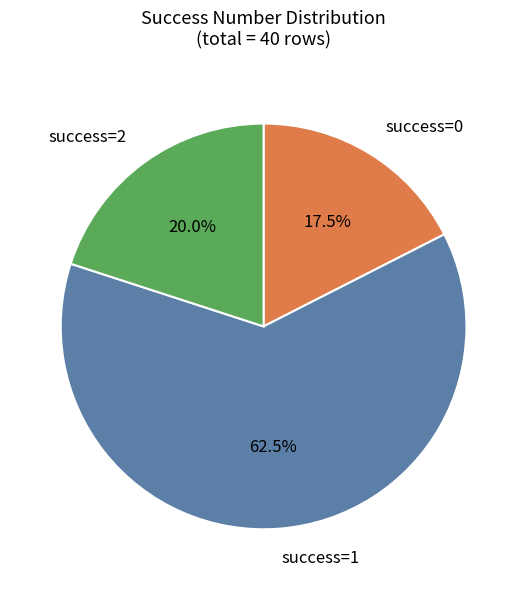

Rank the categories by value from lowest to highest.

success=0, success=2, success=1